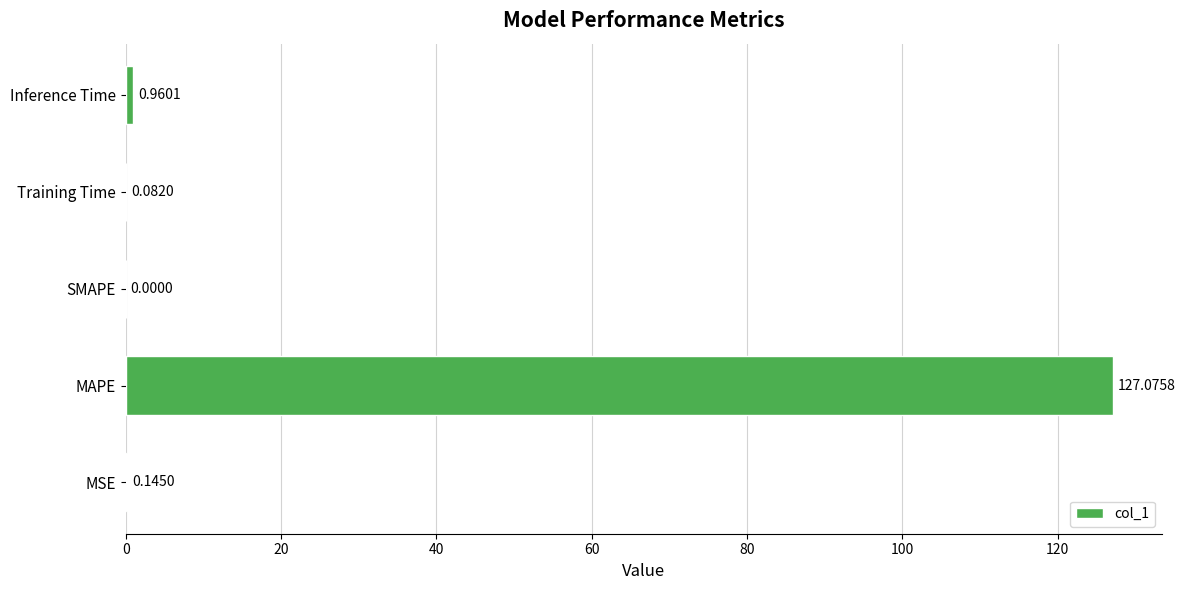

What is the sum of all values?

128.3